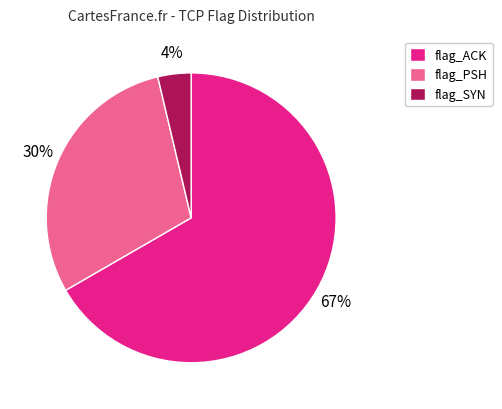

Between flag_SYN and flag_ACK, which is larger?

flag_ACK